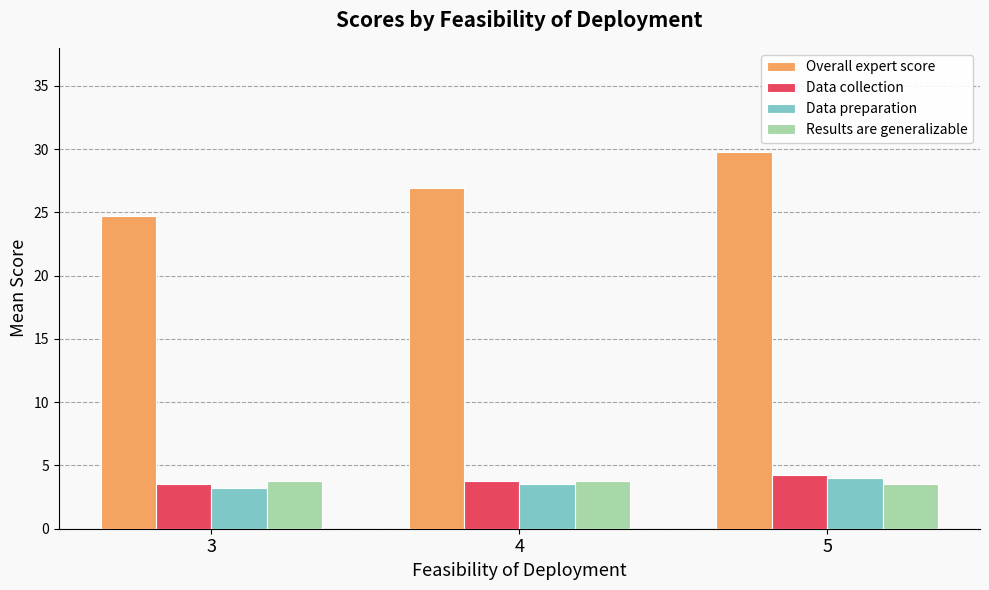

Which series changed the most between 3 and 5?

Overall expert score